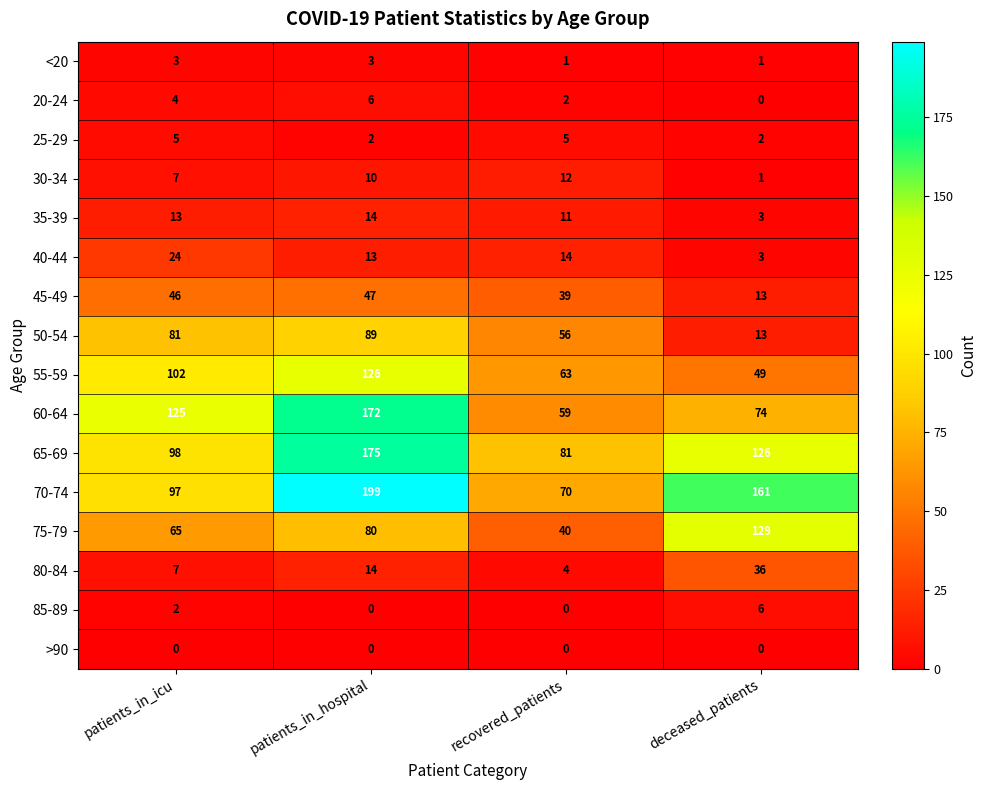

How many series are shown in this chart?

16